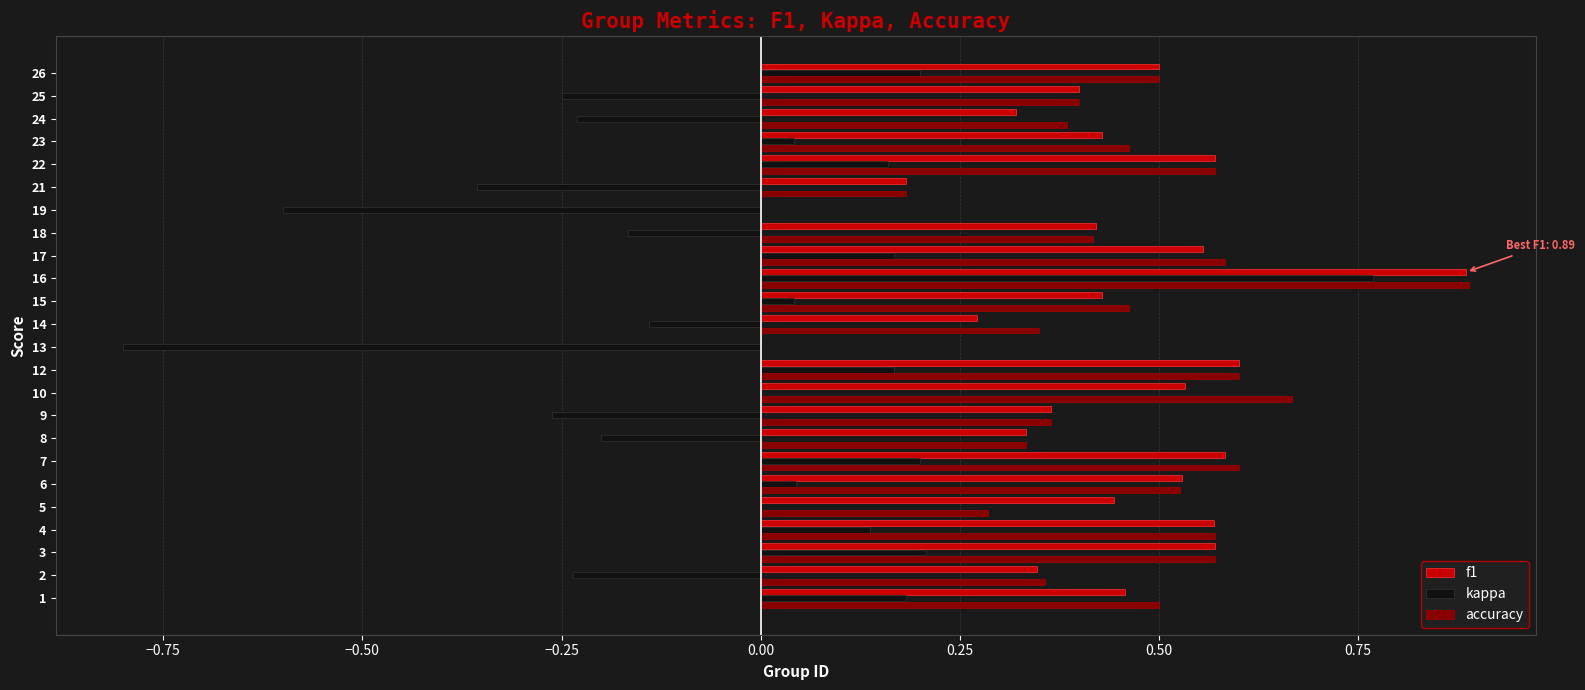

How many series are shown in this chart?

3